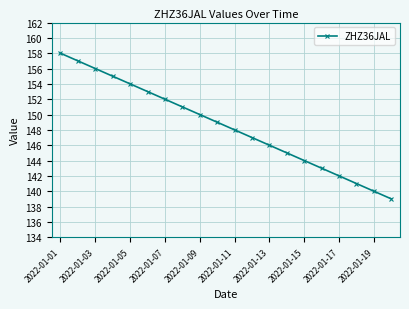

What is the value of the 16th point from the left?

143